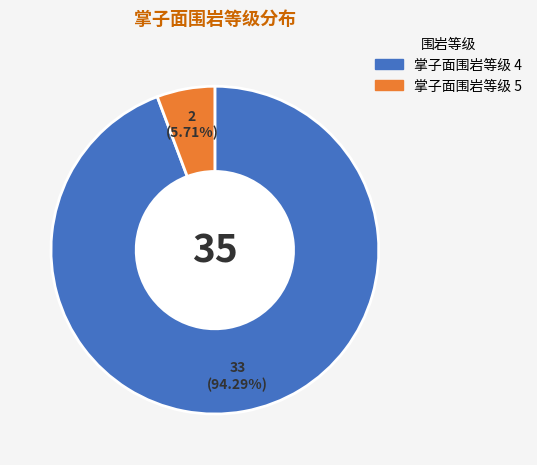

What is the total percentage of 掌子面围岩等级 4 and 掌子面围岩等级 5?

100.0%